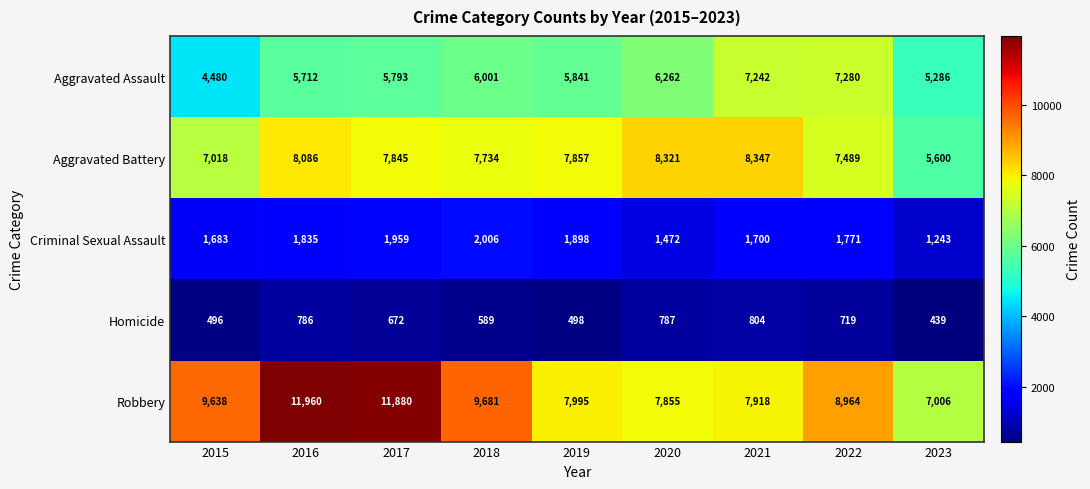

Between 2020 and 2022, which series saw the biggest shift?

Robbery